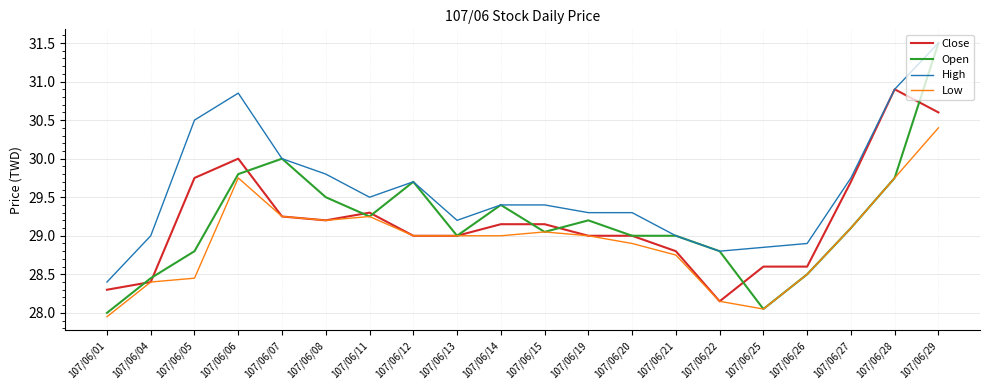

Count the number of data series in this chart.

4